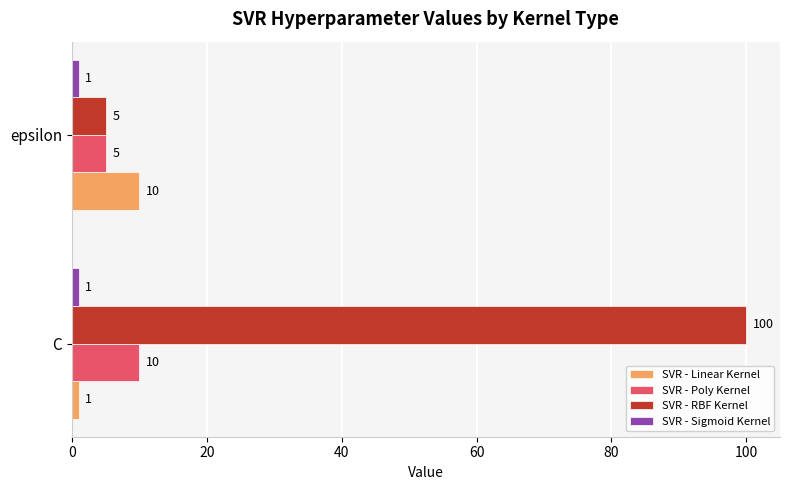

The value of SVR - Linear Kernel at epsilon is 10. True or false?

True